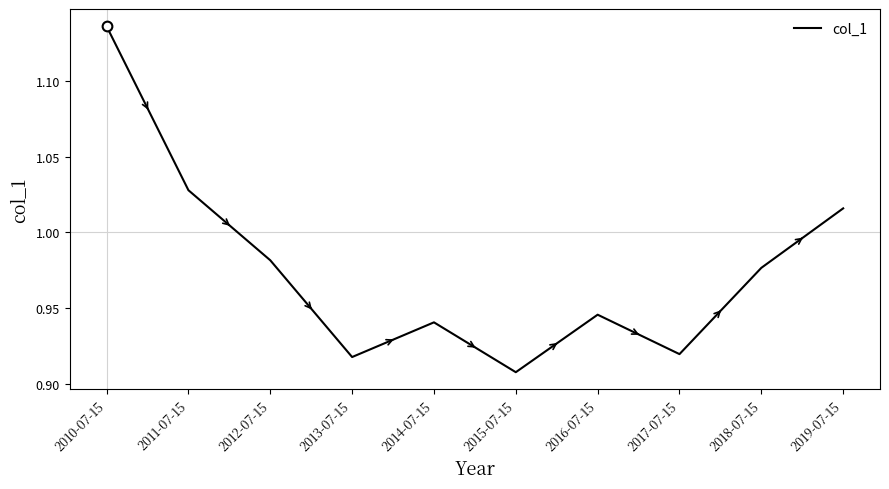

What is the sum of all values?

9.8